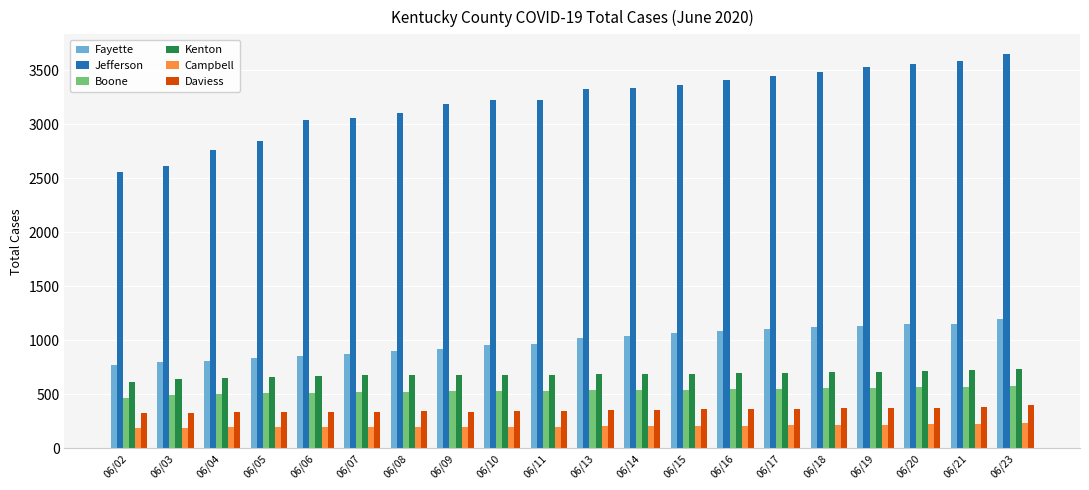

Is the value of Campbell at 06/21 greater than the value of Kenton at 06/21?

No